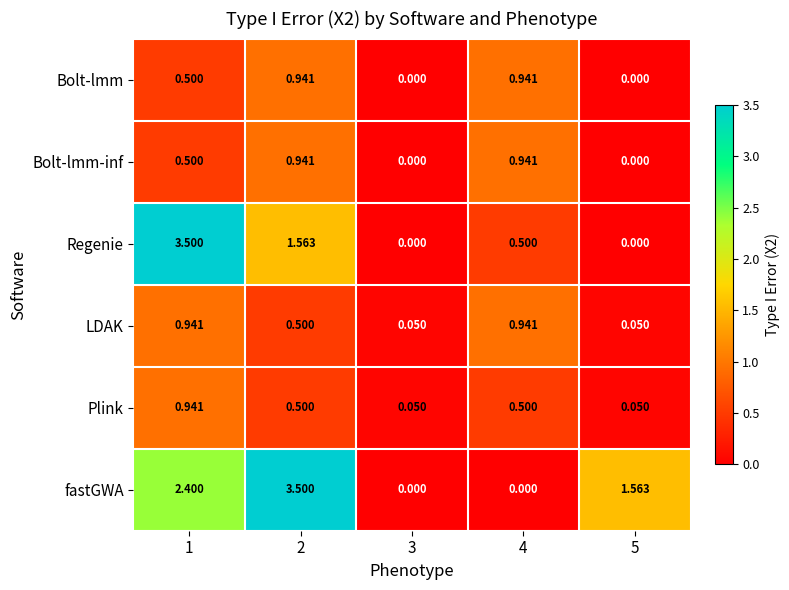

Is the value of LDAK at 4 greater than the value of Bolt-lmm-inf at 5?

Yes